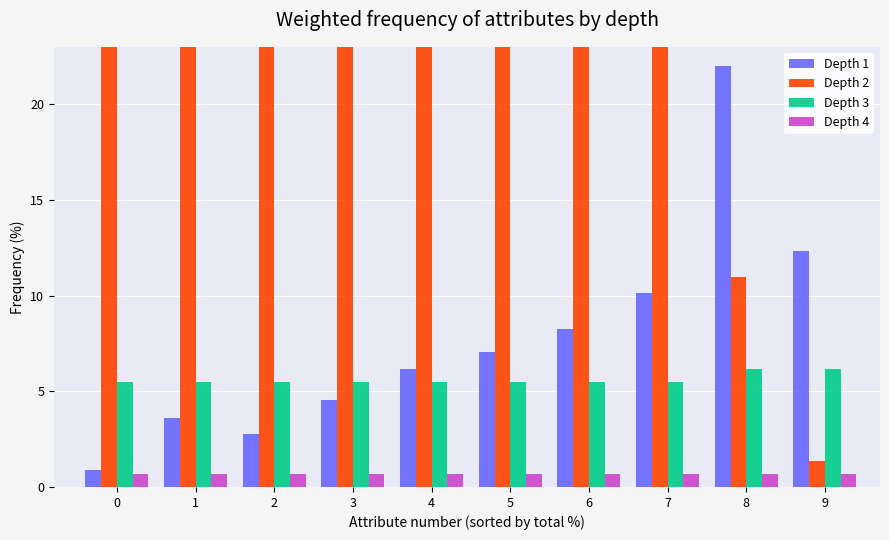

The Depth 4 series shows 1.0 at 7. True or false?

False